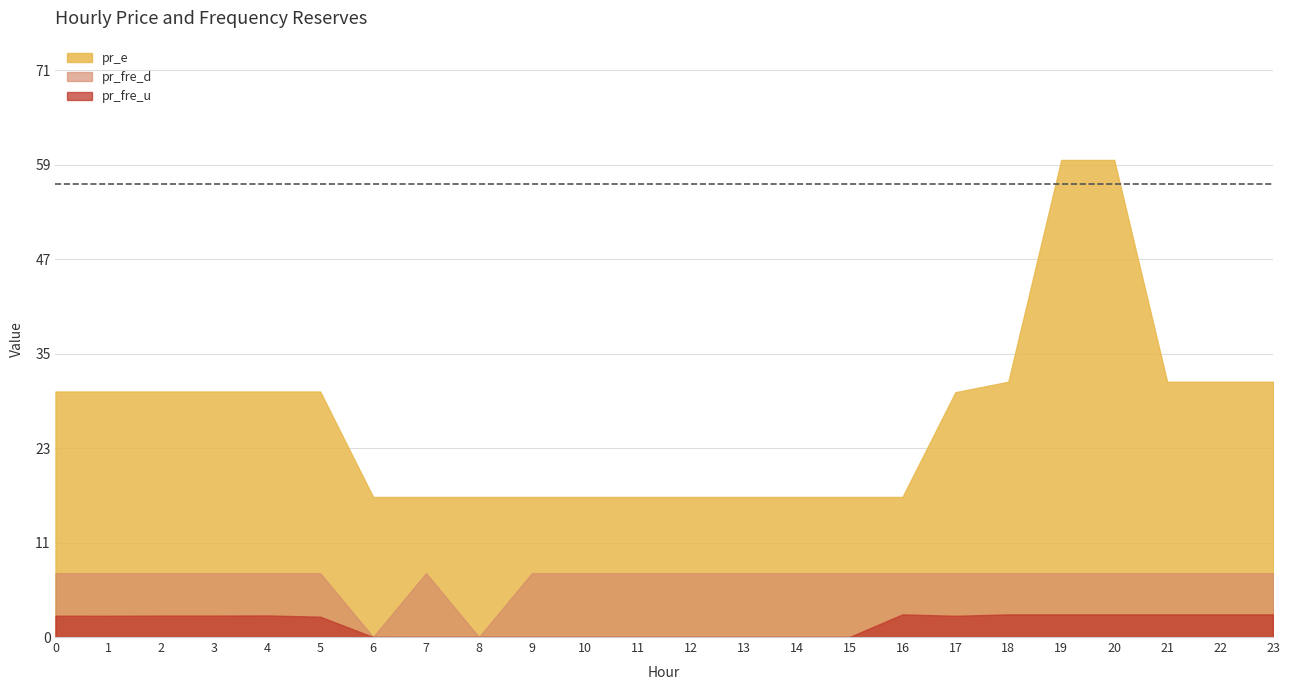

What is the difference between the highest and lowest values at 19?

56.9